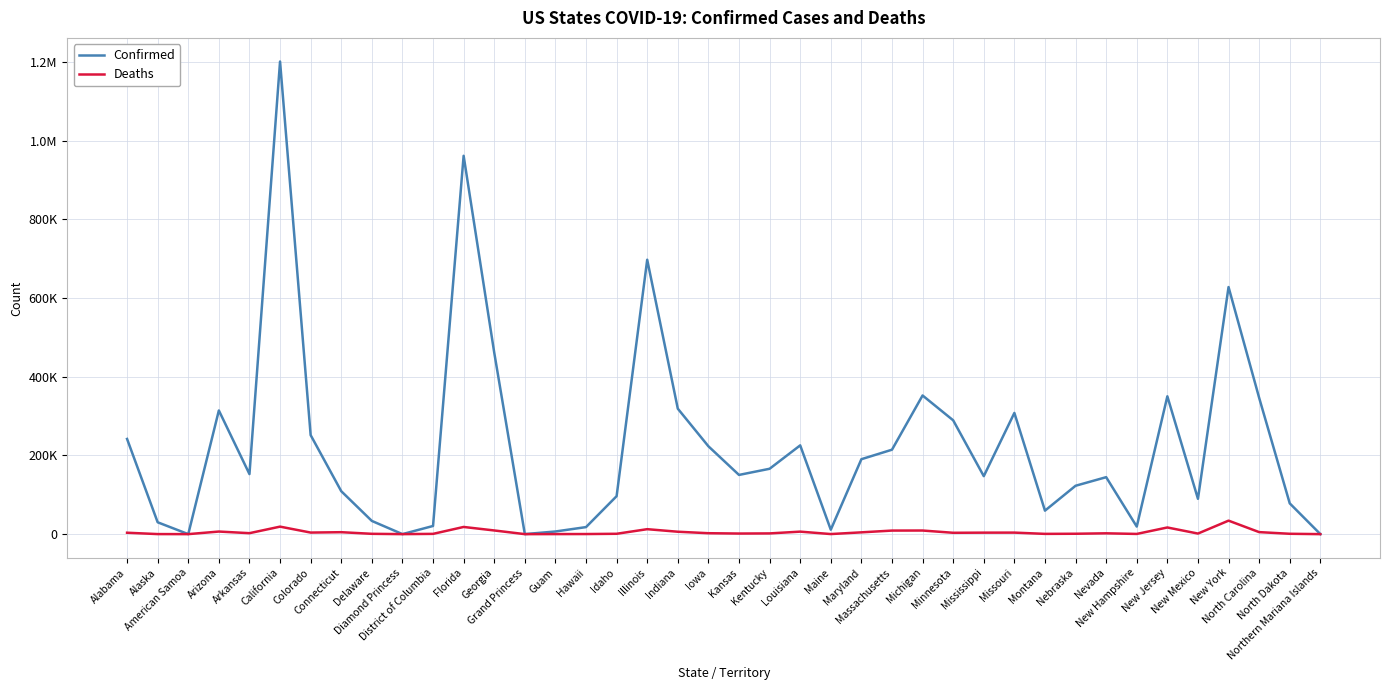

Does the chart display data point markers on the line(s)?

No